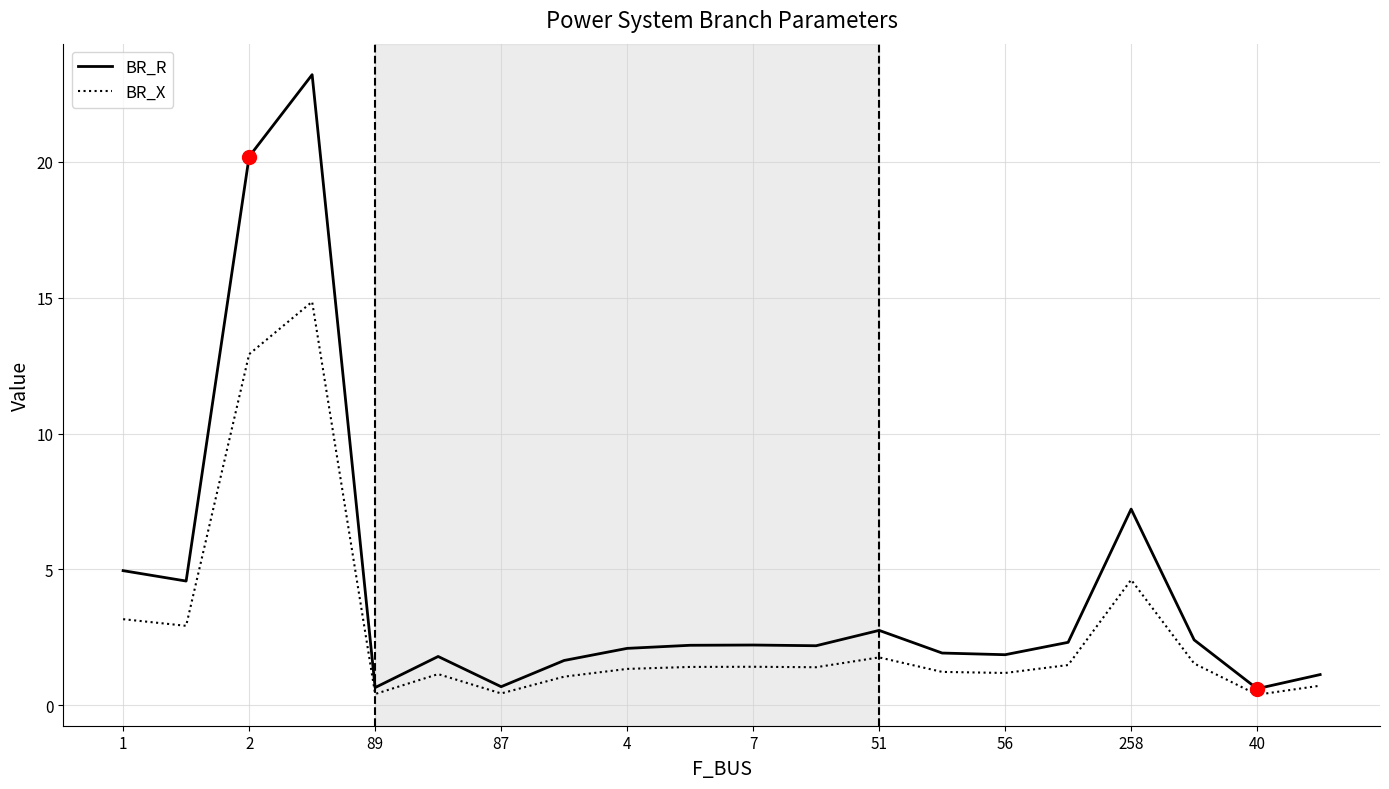

Which series has the largest range (max minus min)?

BR_R